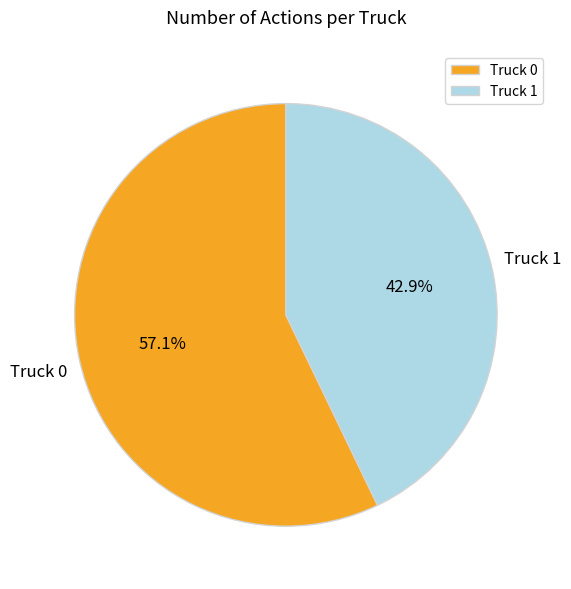

To the nearest percent, what is the combined percentage of Truck 1 and Truck 0?

100%